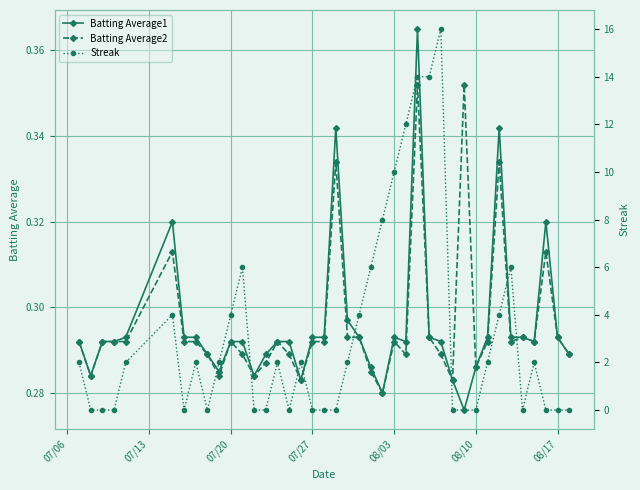

What is the difference between the maximum and minimum values in the Streak series?

16.0